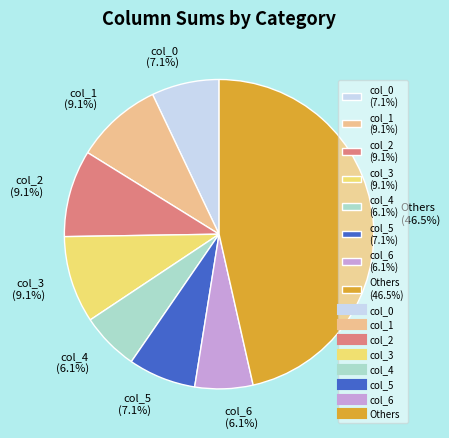

Which slice is the largest?

Others (46.5%)